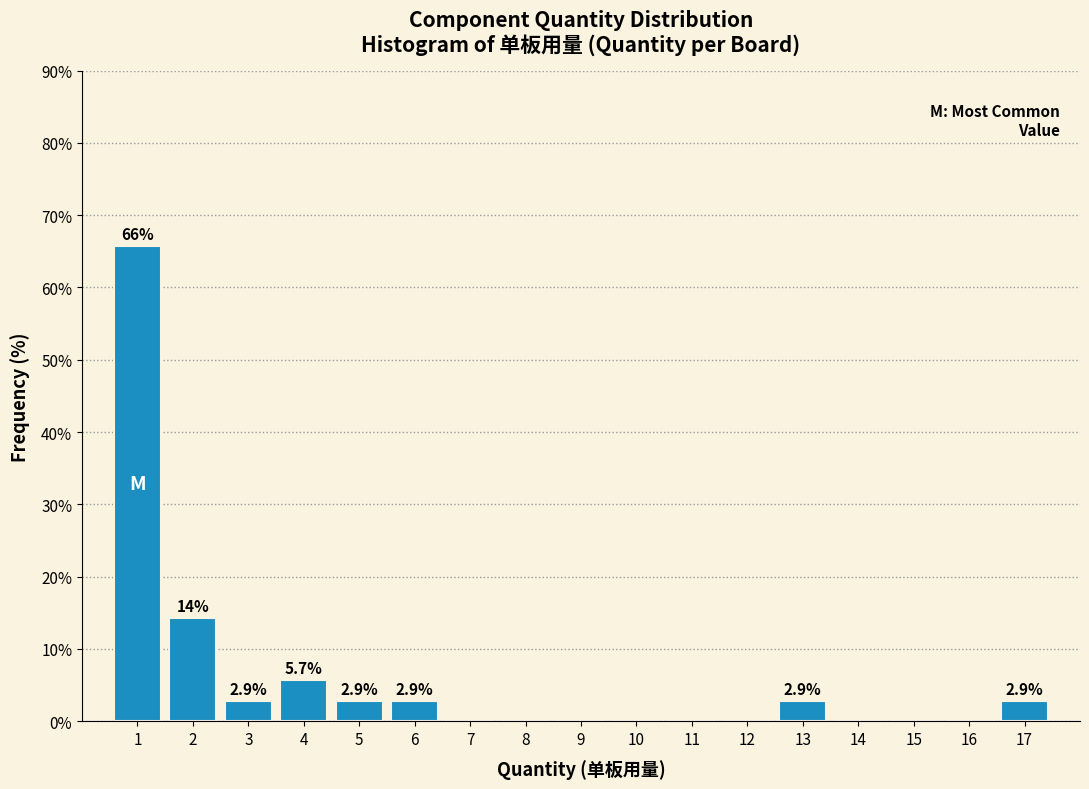

Reading left to right, what are all the values shown in this chart?

1=65.7	2=14.3	3=2.9	4=5.7	5=2.9	6=2.9	7=0.0	8=0.0	9=0.0	10=0.0	11=0.0	12=0.0	13=2.9	14=0.0	15=0.0	16=0.0	17=2.9